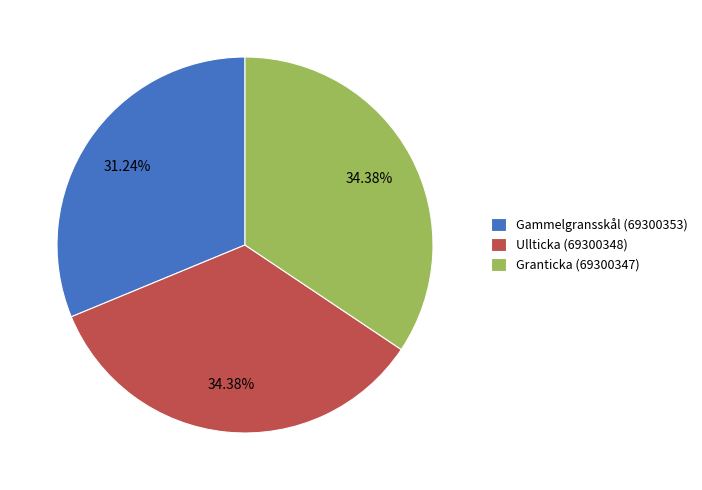

What percentage is the Ullticka (69300348) slice, to the nearest percent?

34%